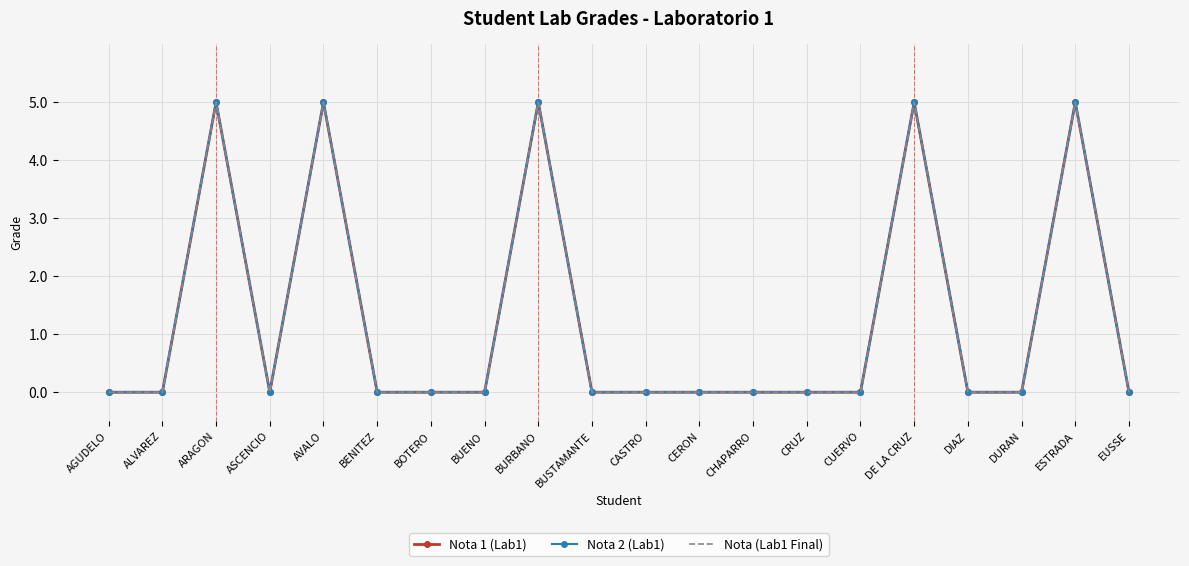

Reading right to left, transcribe all the data shown in this chart.

Nota 1 (Lab1): 0	5	0	0	5	0	0	0	0	0	0	5	0	0	0	5	0	5	0	0
Nota 2 (Lab1): 0	5	0	0	5	0	0	0	0	0	0	5	0	0	0	5	0	5	0	0
Nota (Lab1 Final): 0	5	0	0	5	0	0	0	0	0	0	5	0	0	0	5	0	5	0	0